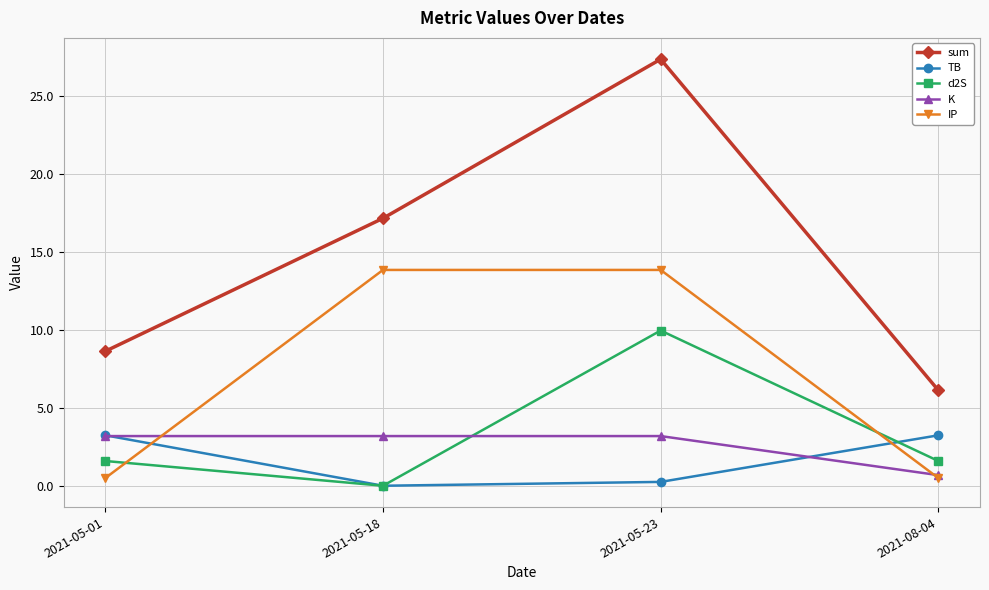

What is the difference between the highest and lowest values at 2021-08-04?

5.6